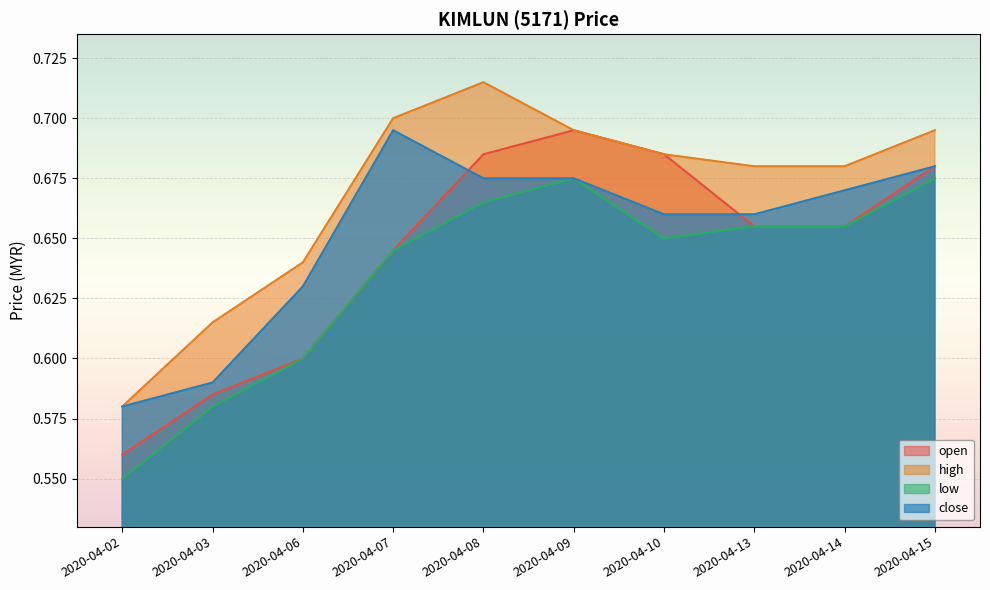

How many open values are between 0 and 1?

10